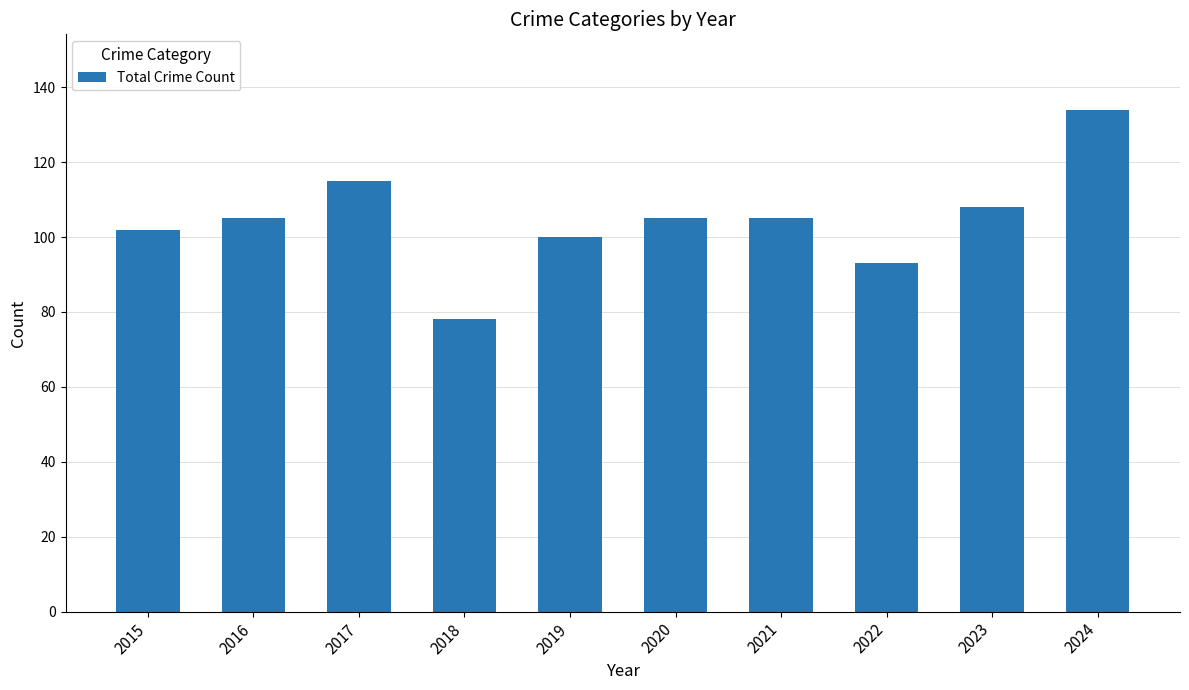

Reading right to left, extract all data points from this chart.

2024=134	2023=108	2022=93	2021=105	2020=105	2019=100	2018=78	2017=115	2016=105	2015=102